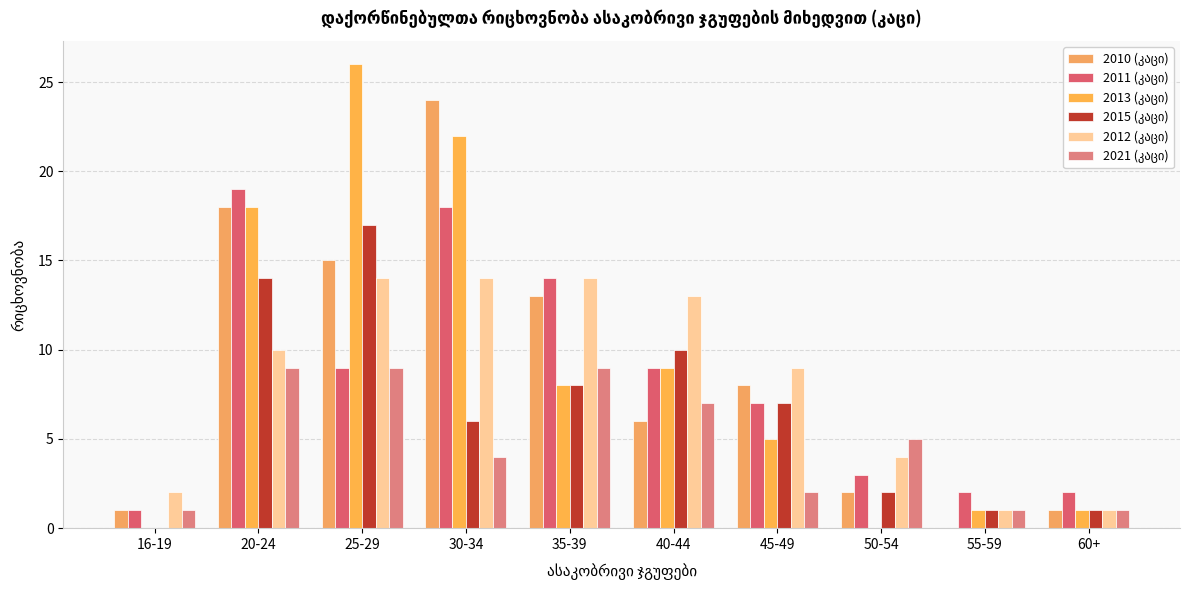

Are the bars grouped side by side (vs. stacked)?

Yes